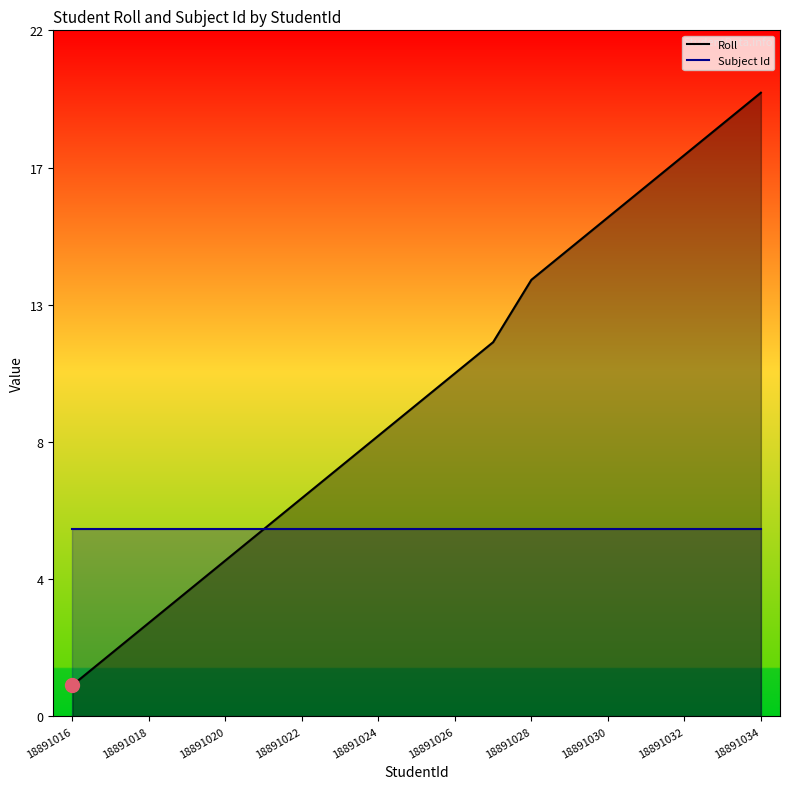

How many lines are shown in the chart?

2